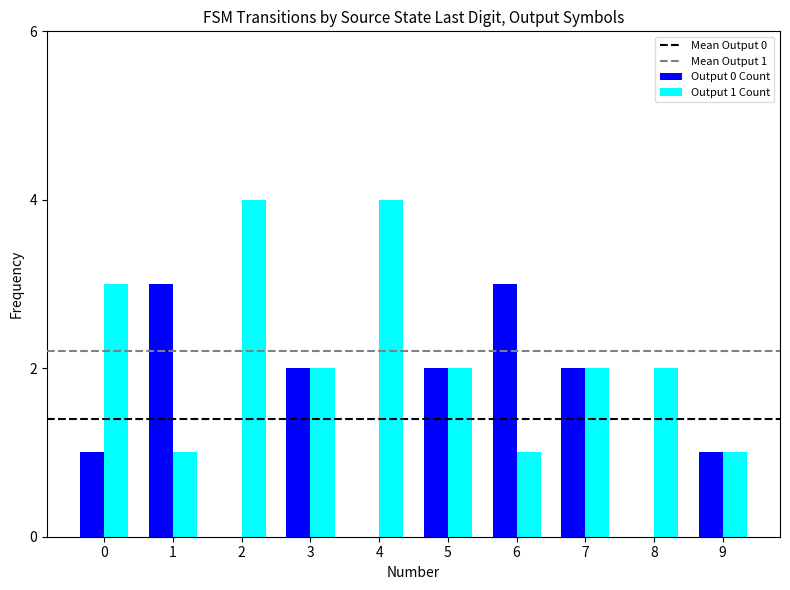

Are the bars grouped side by side (vs. stacked)?

Yes